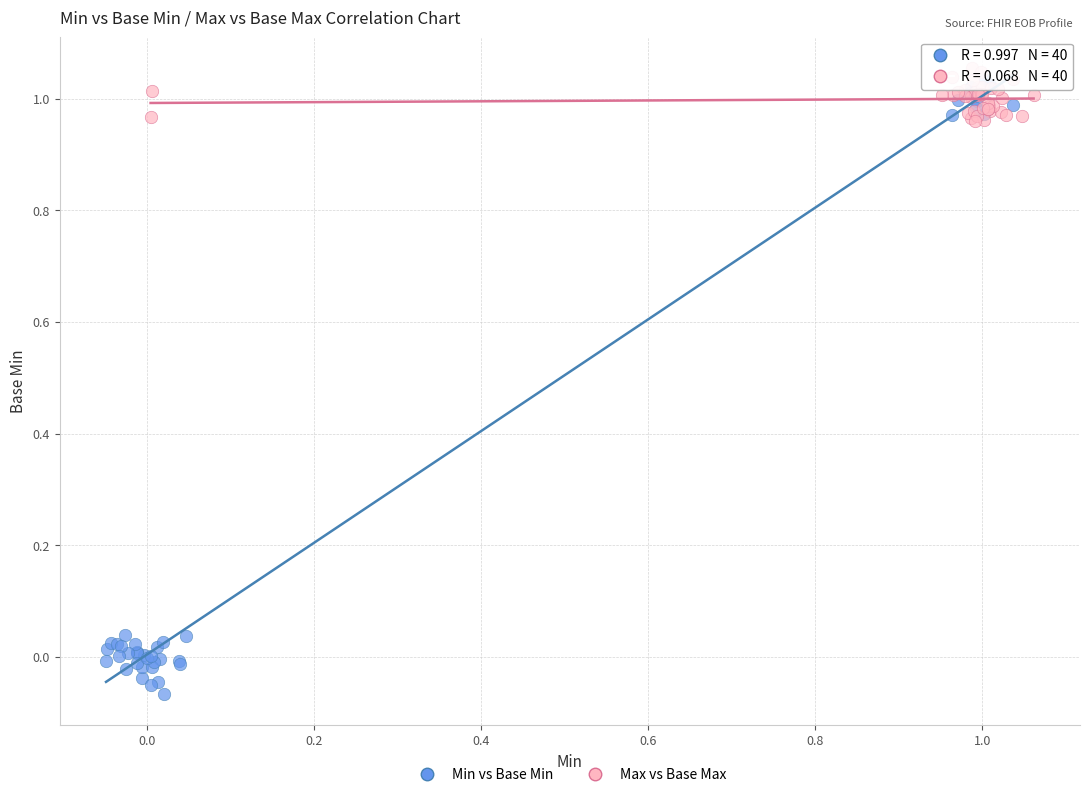

Which series has the widest spread of Y values?

Min vs Base Min